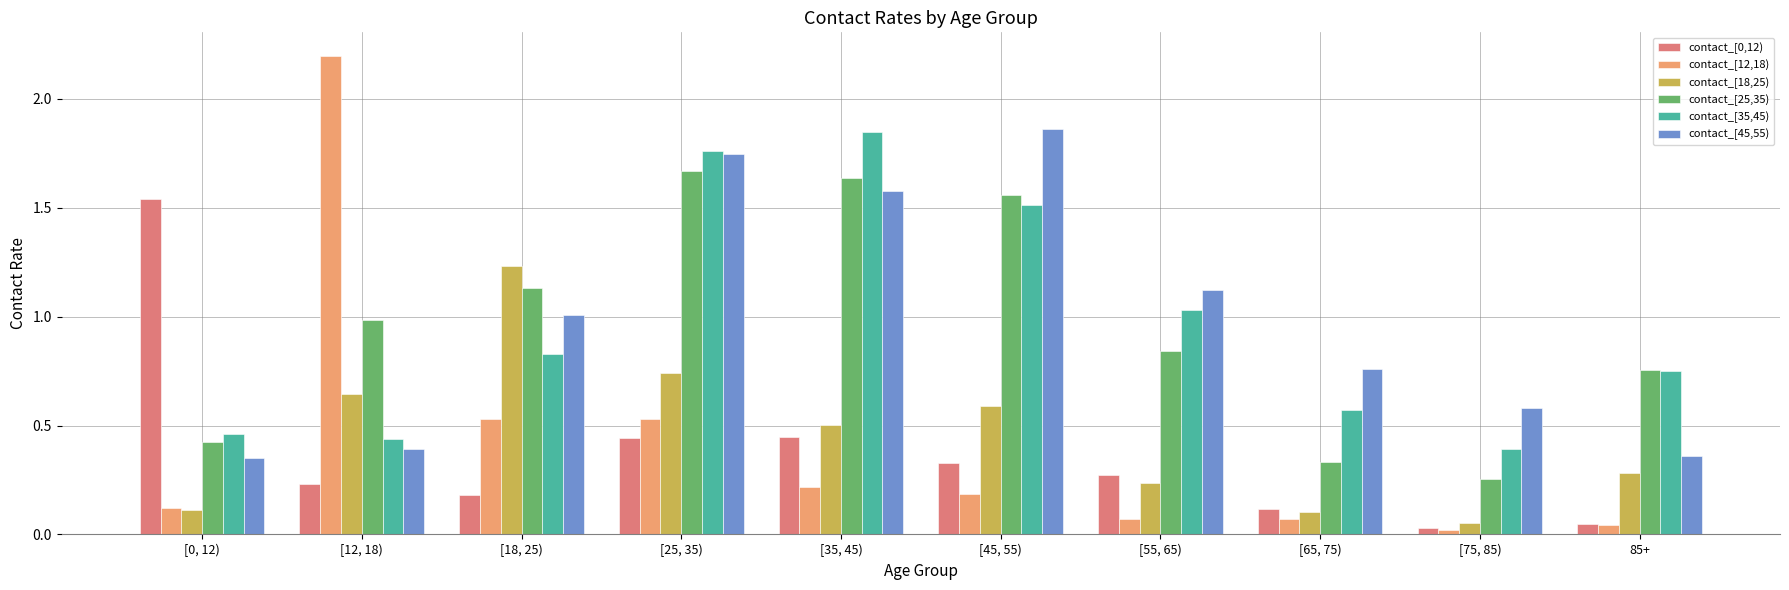

Count the number of categories in the chart.

10